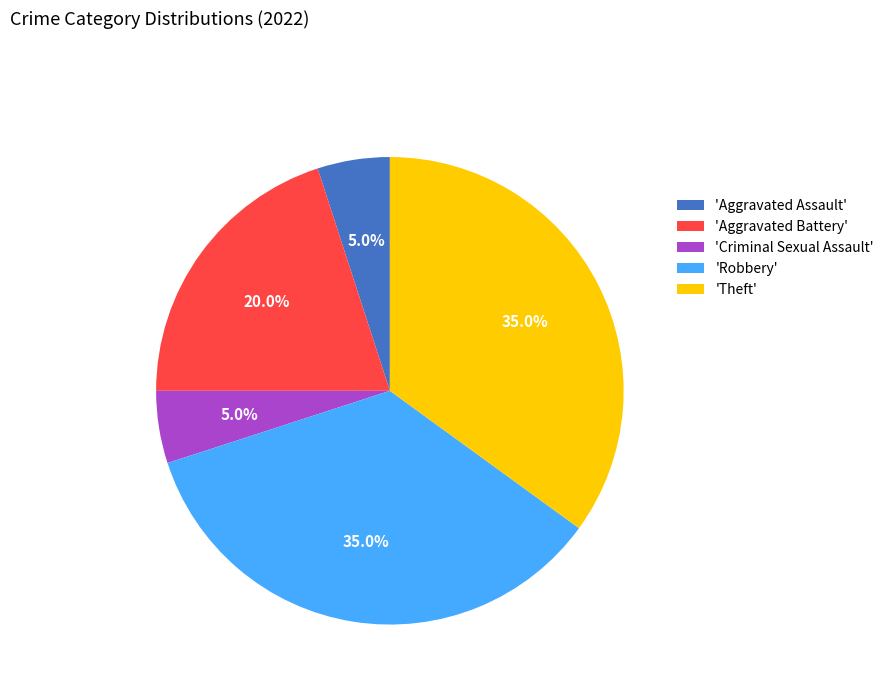

Do 'Criminal Sexual Assault' and 'Robbery' together represent more than half of the pie?

No